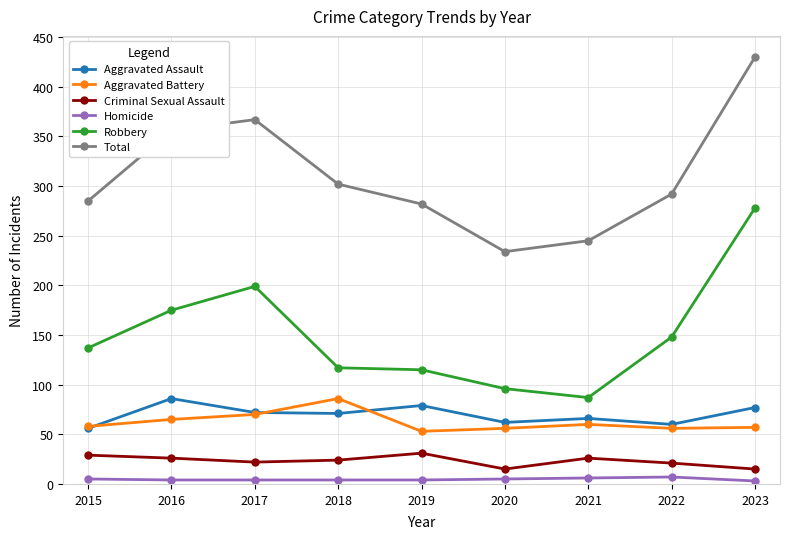

What is the minimum value for Aggravated Battery?

53